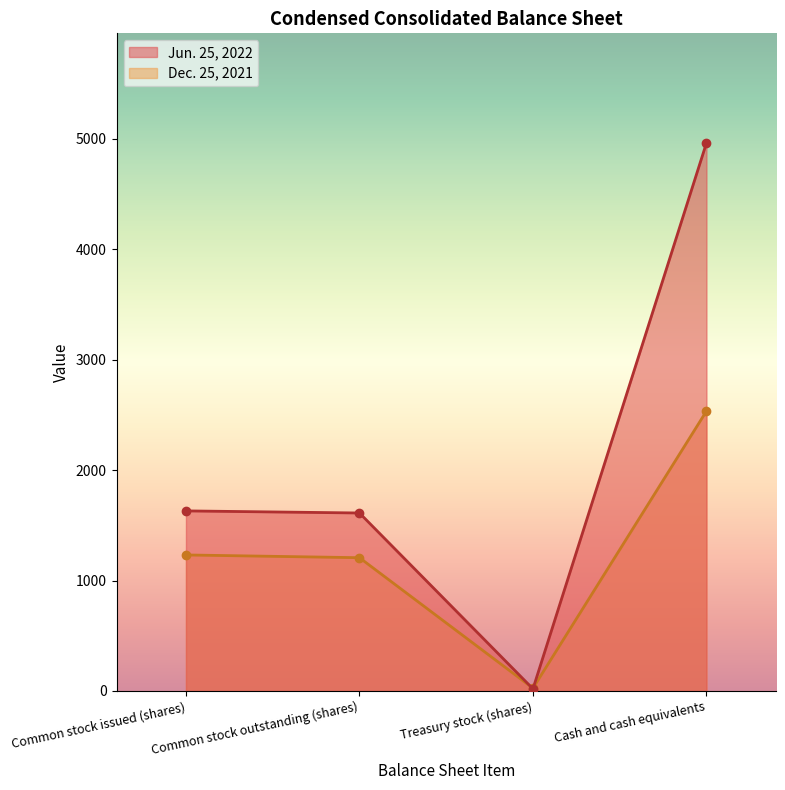

True or false: Dec. 25, 2021 and Jun. 25, 2022 intersect in this chart.

True